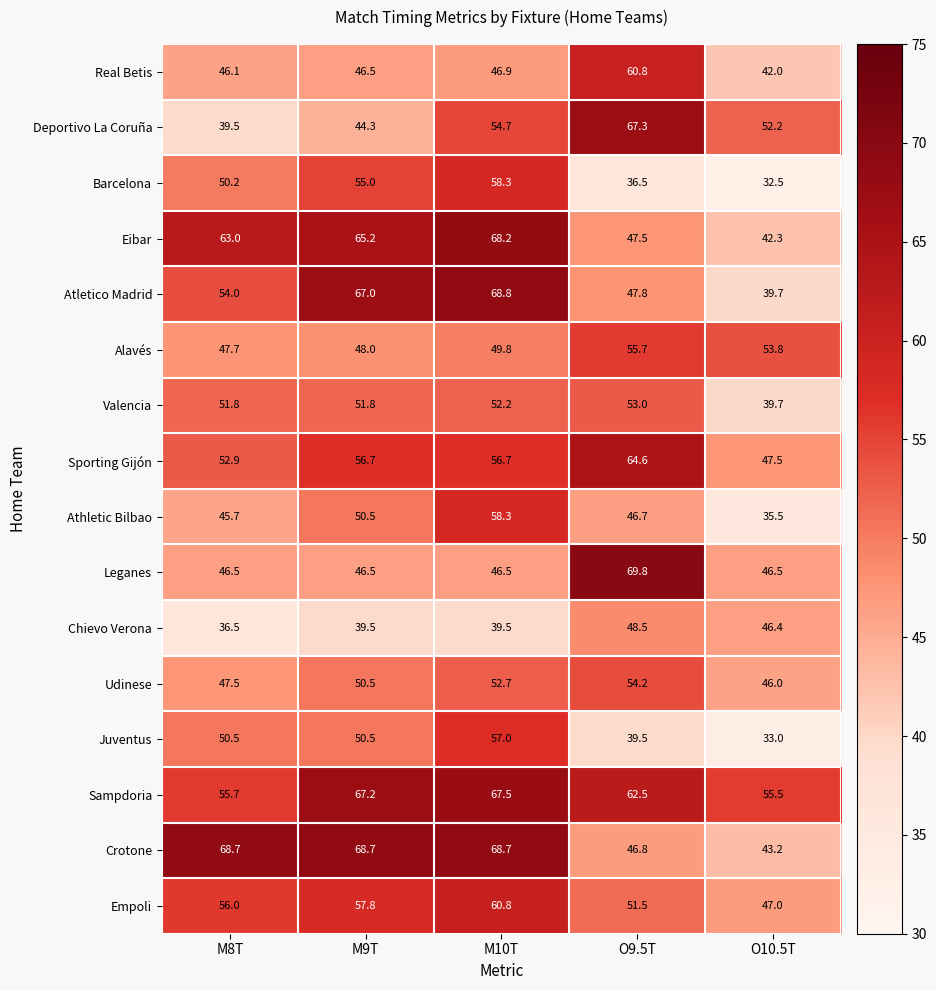

The value of Juventus at M9T is 76.5. True or false?

False